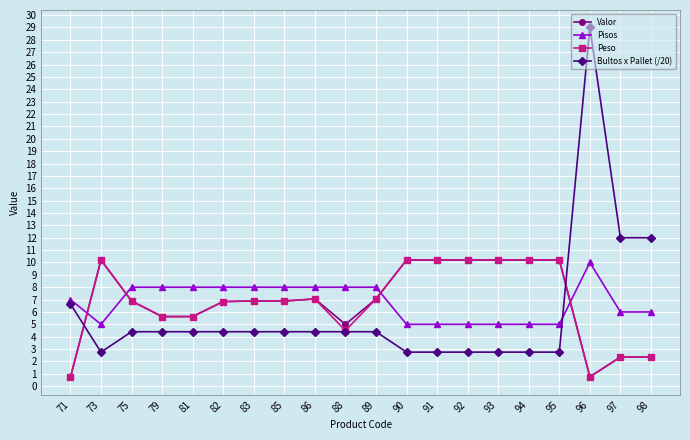

What is the approximate value of Valor at 96?

0.8